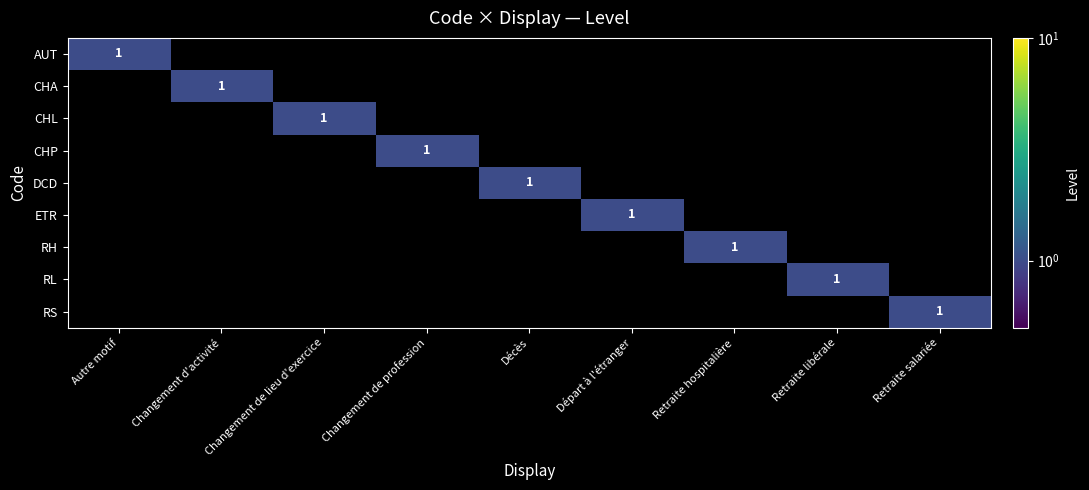

Is it true that CHA equals 1 at Changement d'activité?

True